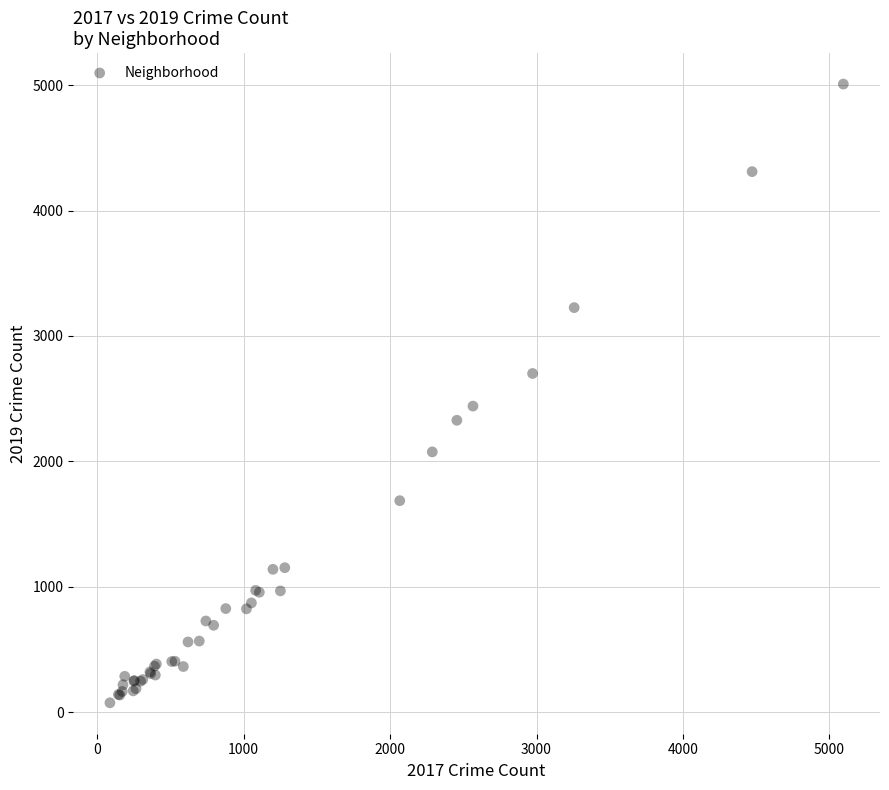

What Y value in the scatter plot is closest to 2542?

2441